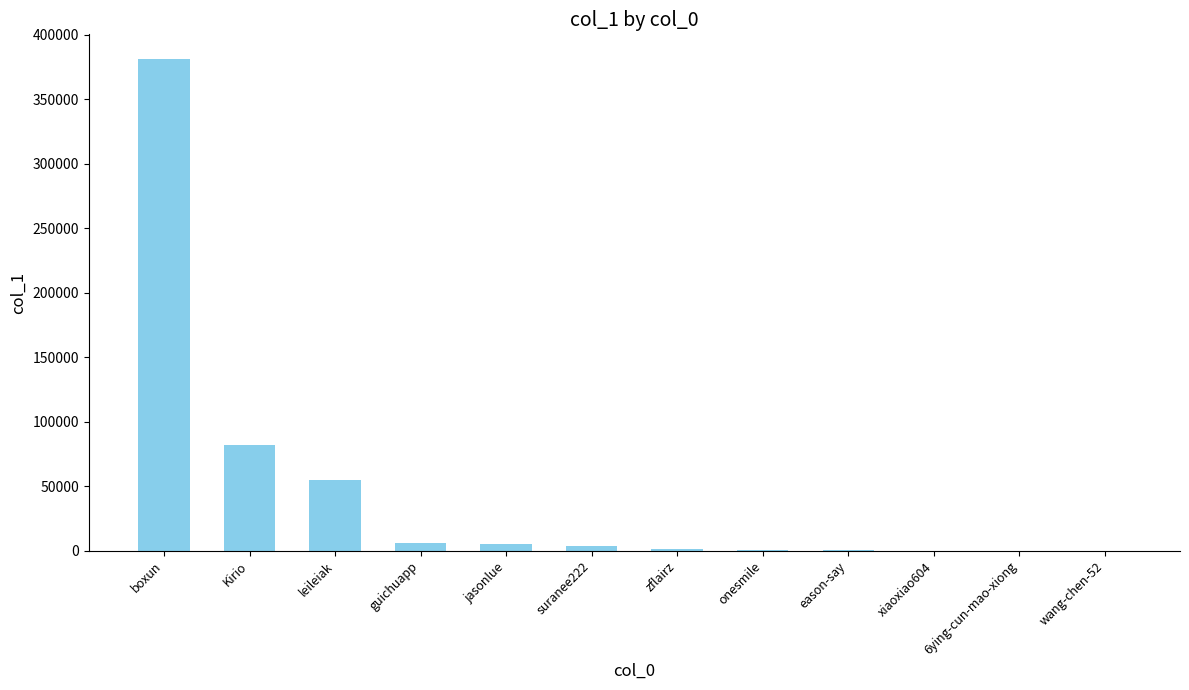

Is it true that the value at xiaoxiao604 is 177?

True